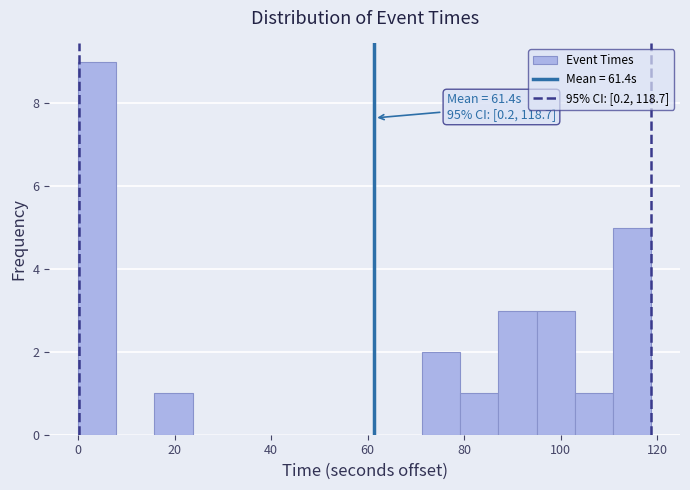

Read against the x-axis, roughly where is the centre of the tallest bar?

4